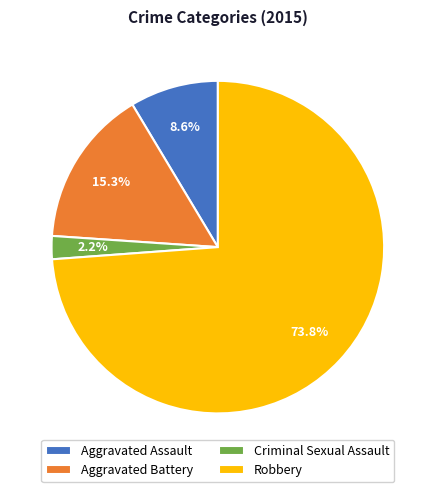

Combined, what portion of the pie is Aggravated Assault and Aggravated Battery?

23.9%